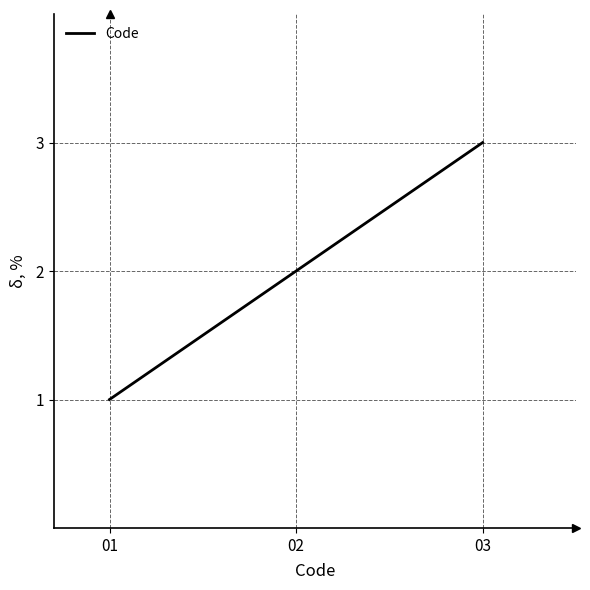

What is the ratio of the value at 03 to the value at 01?

3.0